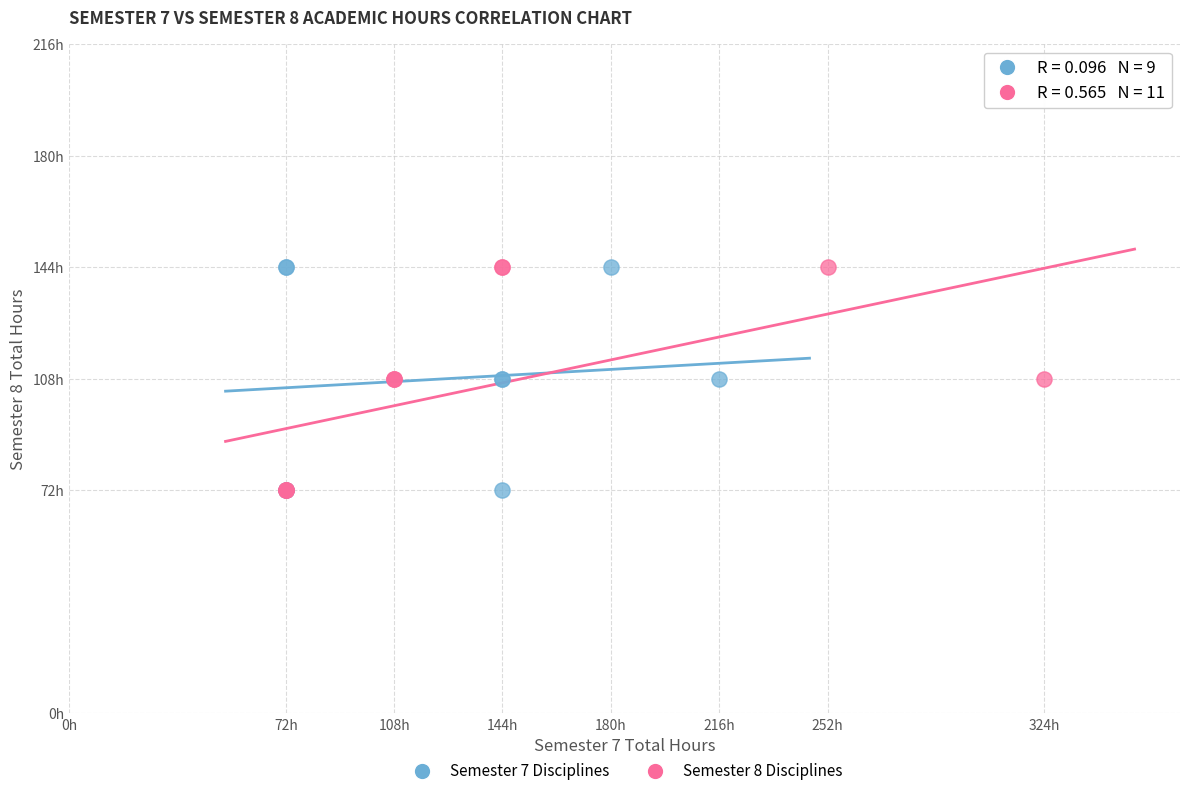

What are all the series names shown in the legend?

Semester 7 Disciplines, Semester 8 Disciplines